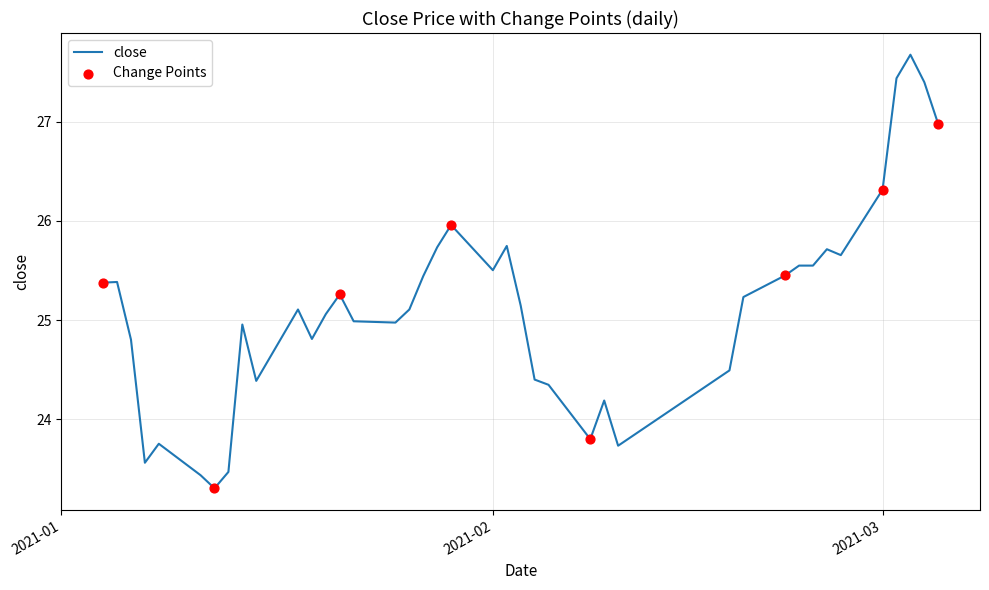

What is the difference between the maximum and minimum values?

4.4